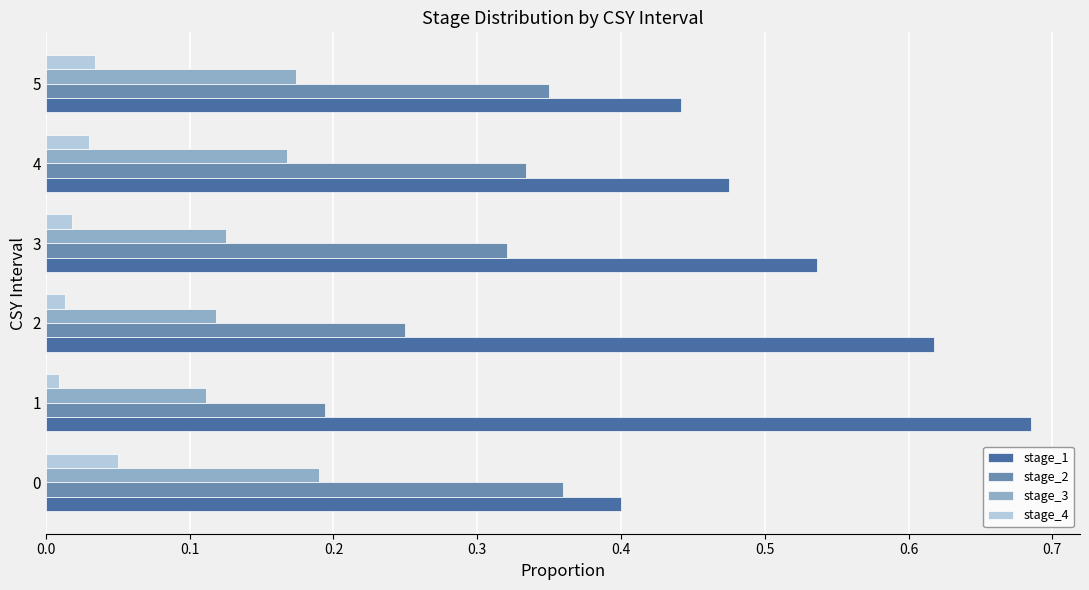

List the series in order of their overall mean, highest first.

stage_1, stage_2, stage_3, stage_4